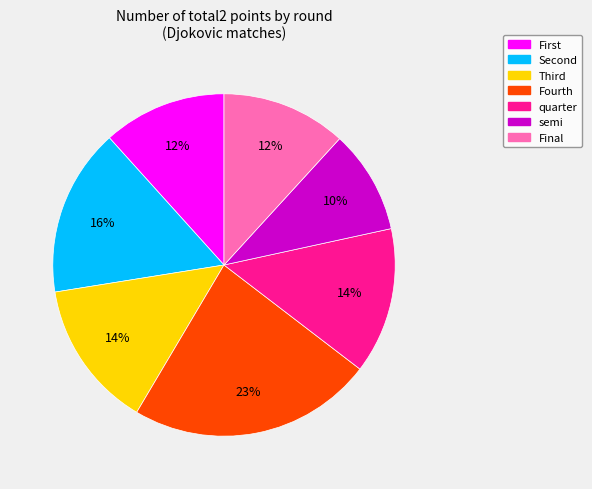

What is the largest slice in the pie chart?

Fourth